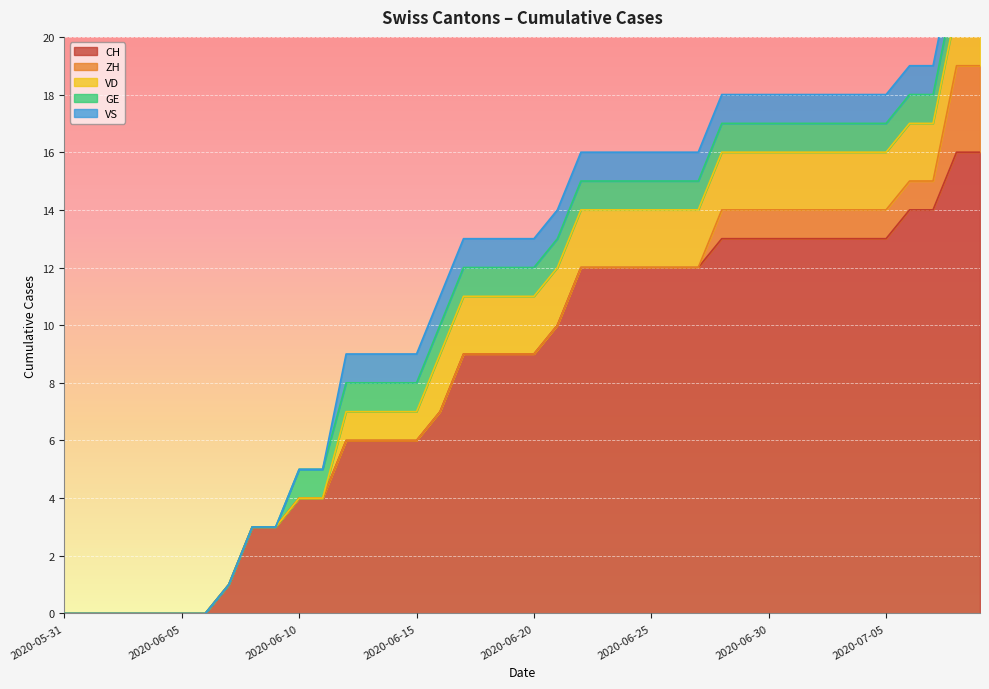

What is the value of the VD point at the 28th from the left?

2